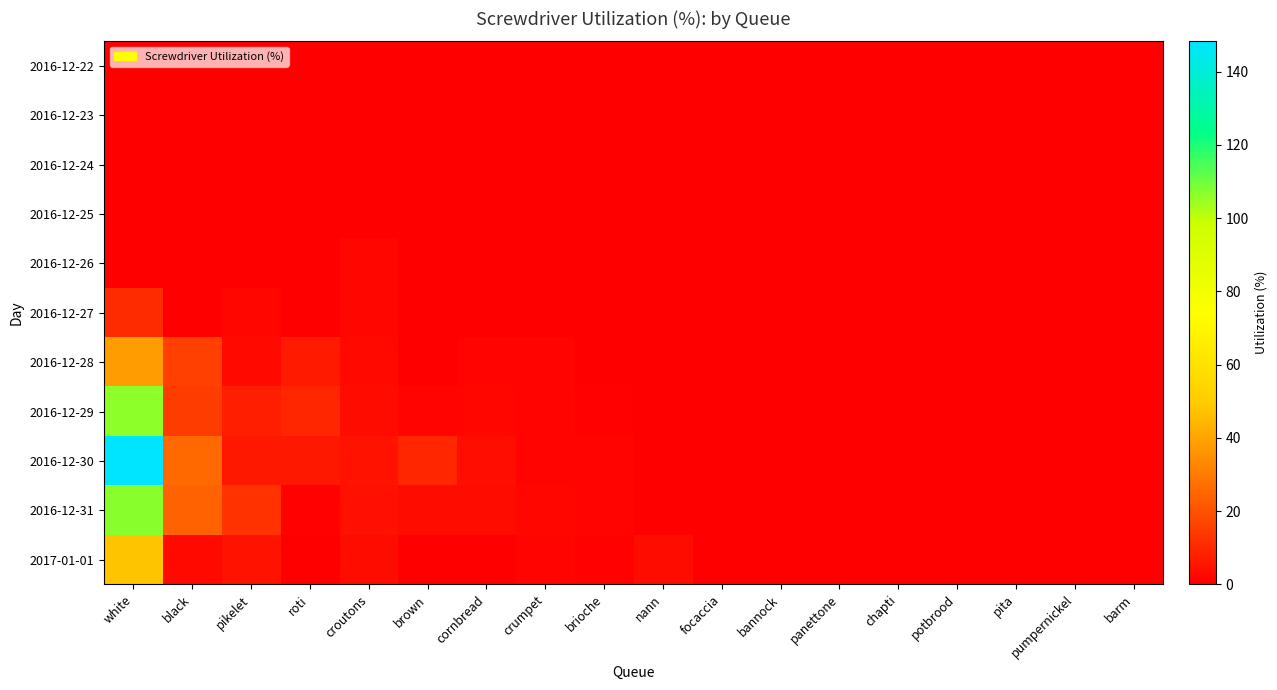

Reading left to right, list all the values displayed in this chart.

2016-12-22: white=0.0	black=0.0	pikelet=0.0	roti=0.0	croutons=0.2	brown=0.0	cornbread=0.0	crumpet=0.0	brioche=0.0	nann=0.0	focaccia=0.2	bannock=0.0	panettone=0.0	chapti=0.0	potbrood=0.0	pita=0.0	pumpernickel=0.0	barm=0.0
2016-12-23: white=0.0	black=0.0	pikelet=0.0	roti=0.0	croutons=0.3	brown=0.0	cornbread=0.0	crumpet=0.0	brioche=0.0	nann=0.0	focaccia=0.3	bannock=0.0	panettone=0.0	chapti=0.0	potbrood=0.0	pita=0.0	pumpernickel=0.0	barm=0.0
2016-12-24: white=0.0	black=0.0	pikelet=0.0	roti=0.0	croutons=0.3	brown=0.0	cornbread=0.0	crumpet=0.0	brioche=0.0	nann=0.0	focaccia=0.3	bannock=0.0	panettone=0.0	chapti=0.0	potbrood=0.0	pita=0.0	pumpernickel=0.0	barm=0.0
2016-12-25: white=0.0	black=0.0	pikelet=0.0	roti=0.0	croutons=0.5	brown=0.0	cornbread=0.0	crumpet=0.0	brioche=0.0	nann=0.0	focaccia=0.3	bannock=0.0	panettone=0.0	chapti=0.0	potbrood=0.0	pita=0.0	pumpernickel=0.0	barm=0.0
2016-12-26: white=0.0	black=0.0	pikelet=0.2	roti=0.0	croutons=1.8	brown=0.0	cornbread=0.0	crumpet=0.0	brioche=0.0	nann=0.0	focaccia=0.3	bannock=0.0	panettone=0.0	chapti=0.0	potbrood=0.0	pita=0.0	pumpernickel=0.0	barm=0.0
2016-12-27: white=10.8	black=0.1	pikelet=2.0	roti=0.5	croutons=1.9	brown=0.0	cornbread=0.4	crumpet=0.3	brioche=0.0	nann=0.0	focaccia=0.3	bannock=0.0	panettone=0.0	chapti=0.0	potbrood=0.0	pita=0.0	pumpernickel=0.0	barm=0.0
2016-12-28: white=37.7	black=16.0	pikelet=2.4	roti=6.8	croutons=2.8	brown=0.0	cornbread=1.6	crumpet=1.6	brioche=0.0	nann=0.0	focaccia=0.3	bannock=0.0	panettone=0.1	chapti=0.0	potbrood=0.0	pita=0.0	pumpernickel=0.0	barm=0.0
2016-12-29: white=106.0	black=14.9	pikelet=8.0	roti=9.4	croutons=3.1	brown=1.7	cornbread=2.3	crumpet=1.6	brioche=0.6	nann=0.0	focaccia=0.3	bannock=0.0	panettone=0.5	chapti=0.1	potbrood=0.0	pita=0.0	pumpernickel=0.1	barm=0.0
2016-12-30: white=148.3	black=25.7	pikelet=6.3	roti=6.1	croutons=4.6	brown=9.6	cornbread=4.0	crumpet=1.6	brioche=1.3	nann=0.0	focaccia=0.3	bannock=0.3	panettone=0.4	chapti=0.4	potbrood=0.1	pita=0.1	pumpernickel=0.1	barm=0.1
2016-12-31: white=106.8	black=24.1	pikelet=12.3	roti=0.6	croutons=4.5	brown=3.5	cornbread=3.0	crumpet=2.2	brioche=1.4	nann=0.0	focaccia=0.3	bannock=0.2	panettone=0.0	chapti=0.1	potbrood=0.1	pita=0.1	pumpernickel=0.0	barm=0.1
2017-01-01: white=47.7	black=2.4	pikelet=5.1	roti=0.0	croutons=3.3	brown=0.0	cornbread=0.4	crumpet=1.5	brioche=0.6	nann=3.3	focaccia=0.3	bannock=0.5	panettone=0.0	chapti=0.0	potbrood=0.1	pita=0.0	pumpernickel=0.0	barm=0.0